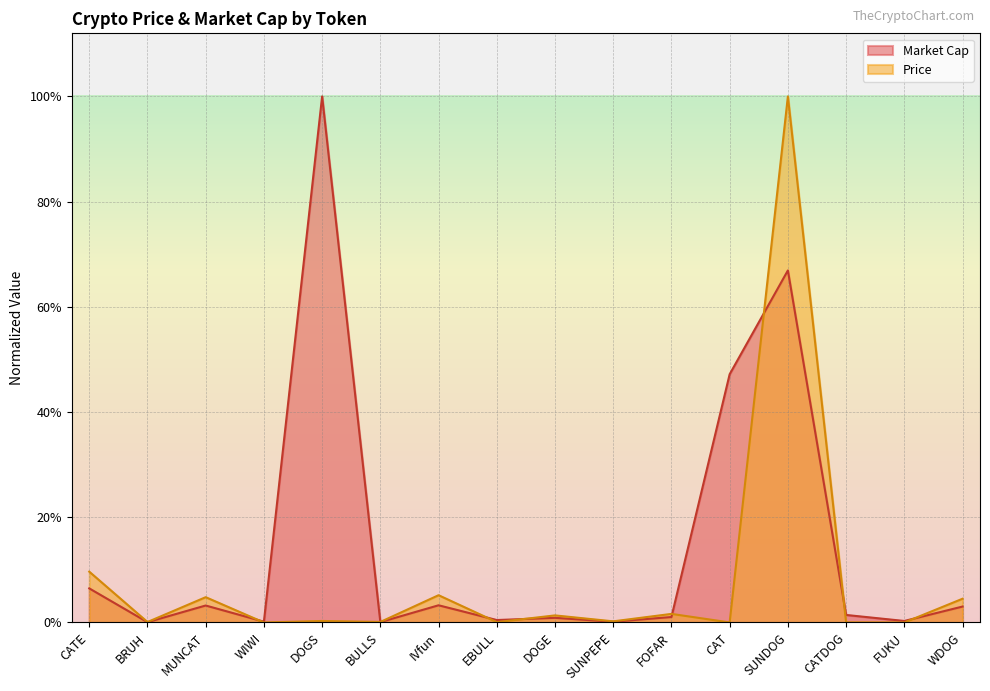

Which series ends up on top after the final intersection of Market Cap and Price?

Price